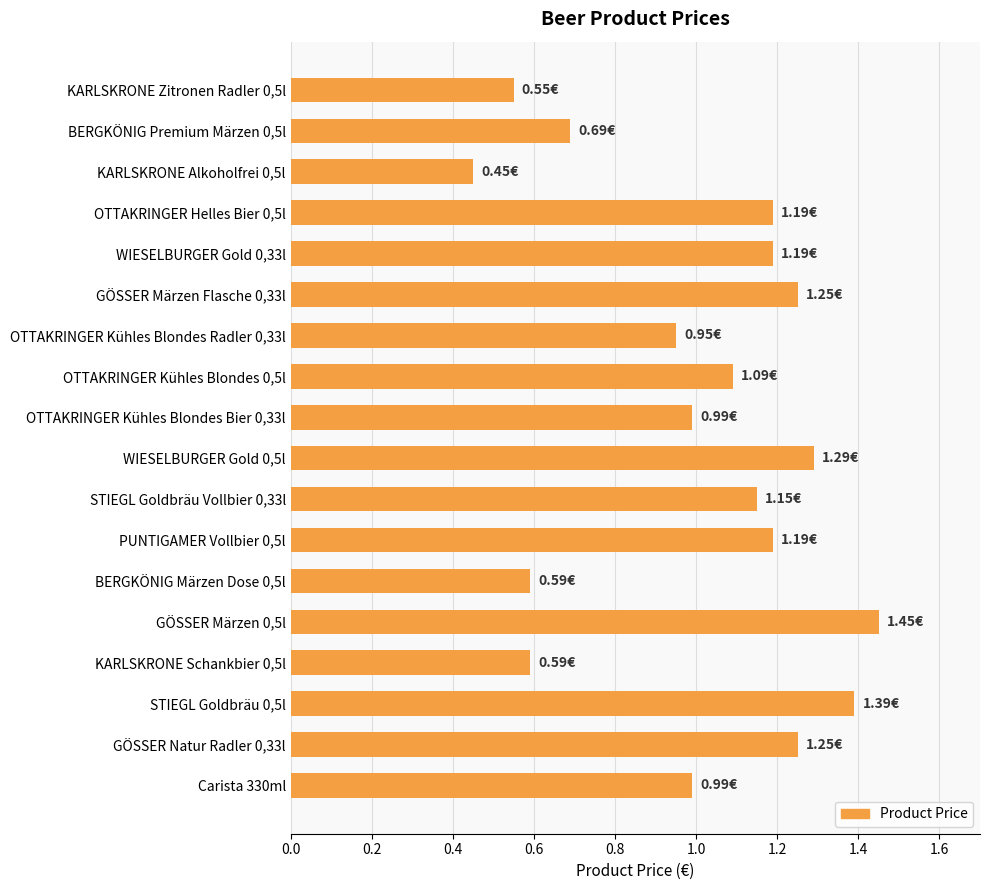

Between GÖSSER Märzen Flasche 0,33l and OTTAKRINGER Helles Bier 0,5l, which is larger?

GÖSSER Märzen Flasche 0,33l